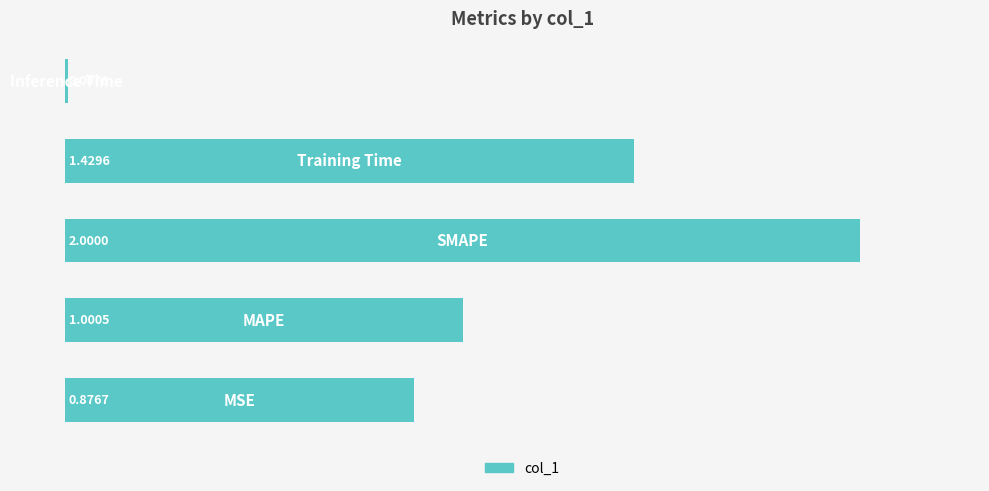

What is the difference between the maximum and minimum values?

2.0